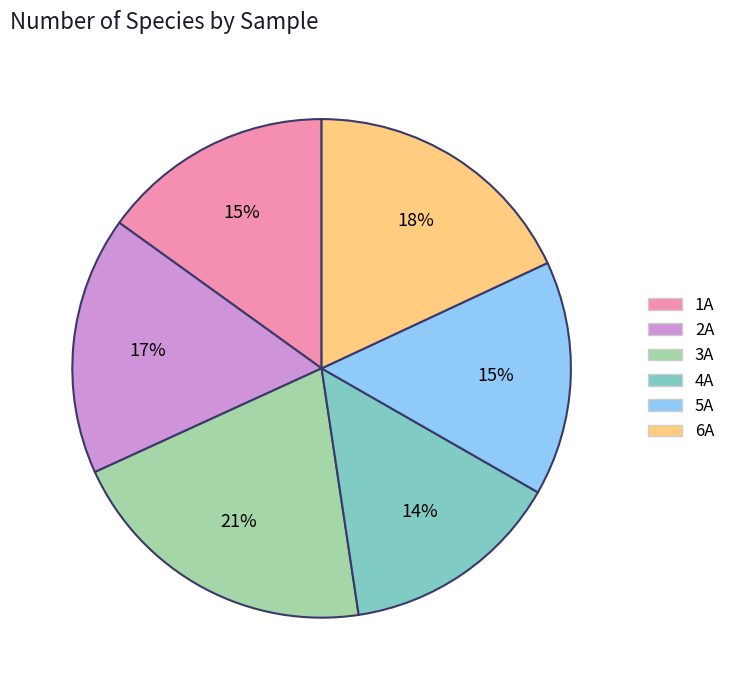

Which slice is the largest?

3A